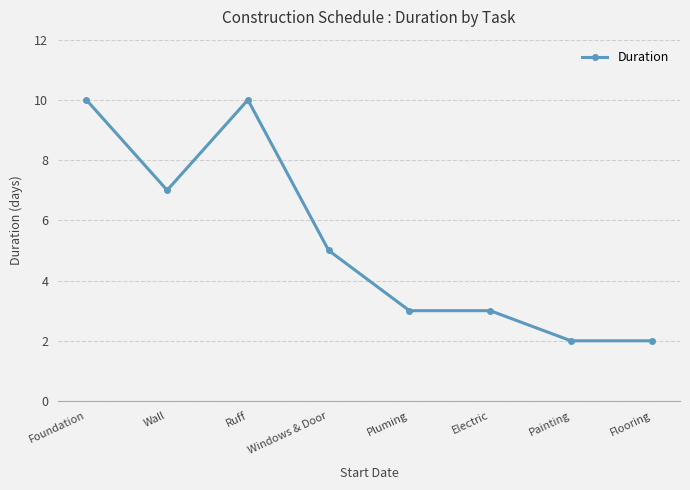

The value at Windows & Door is 8. True or false?

False